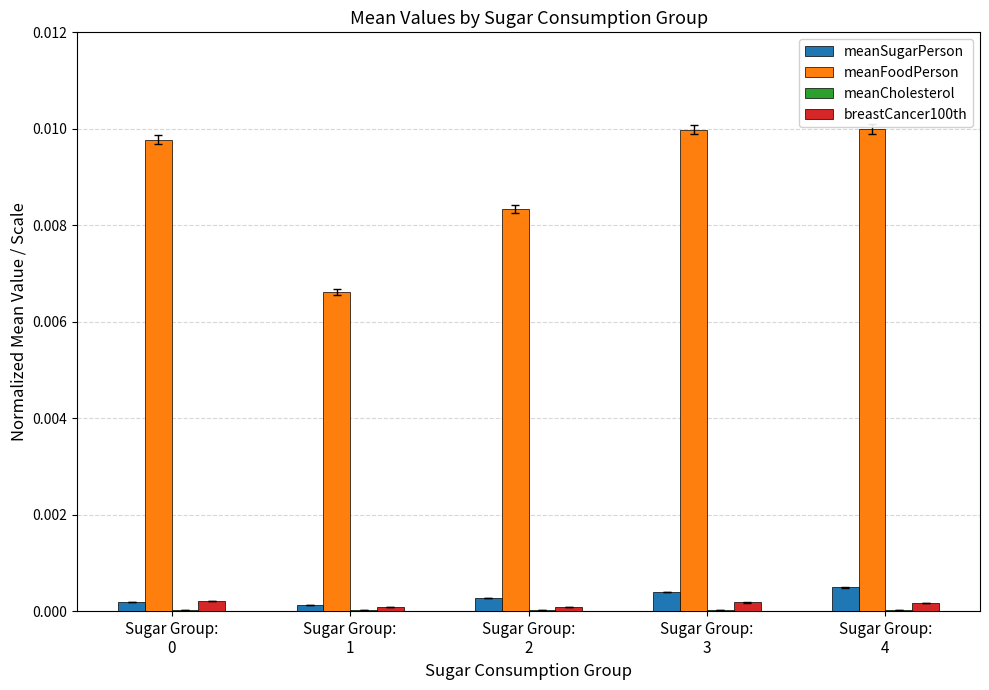

Which series has the largest total across all categories?

meanFoodPerson